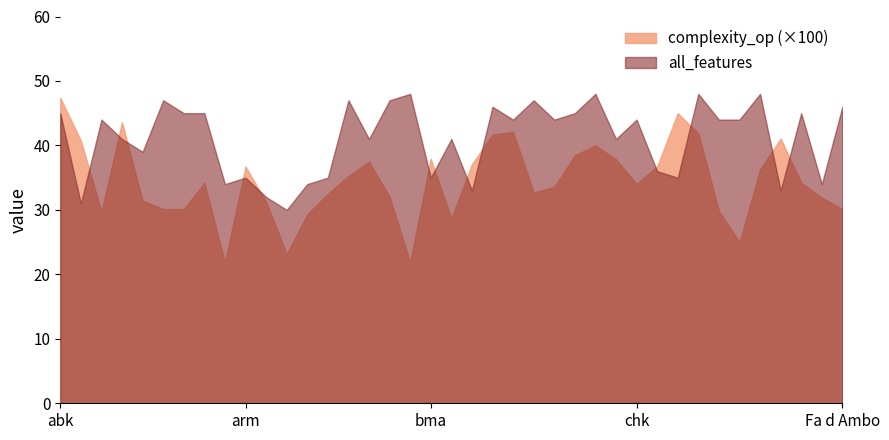

Which series has the widest spread of values?

complexity_op (×100)